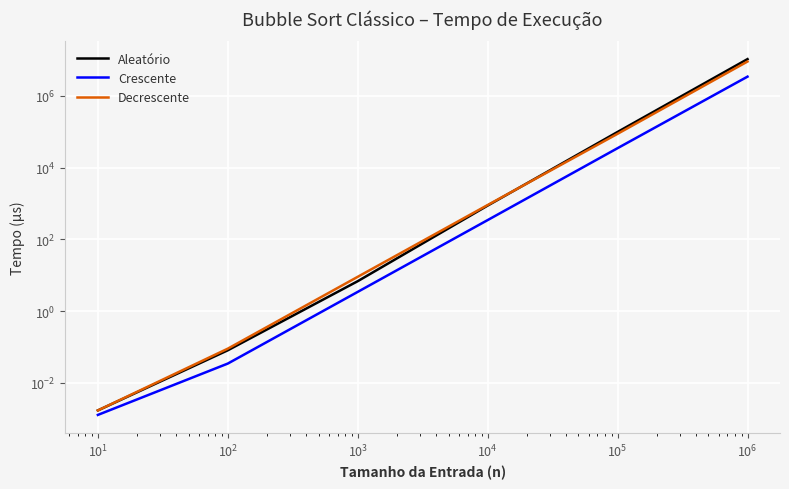

List the series in order of their peak value, lowest first.

Crescente, Decrescente, Aleatório